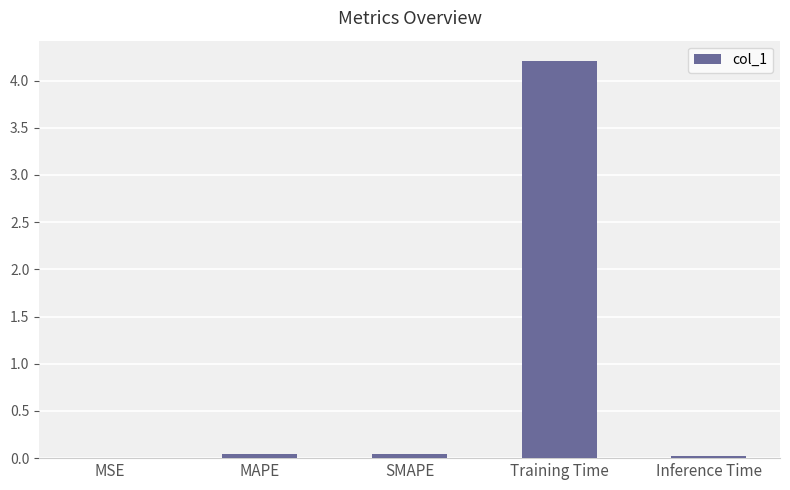

True or false: the data shows 0.0 at Inference Time.

True